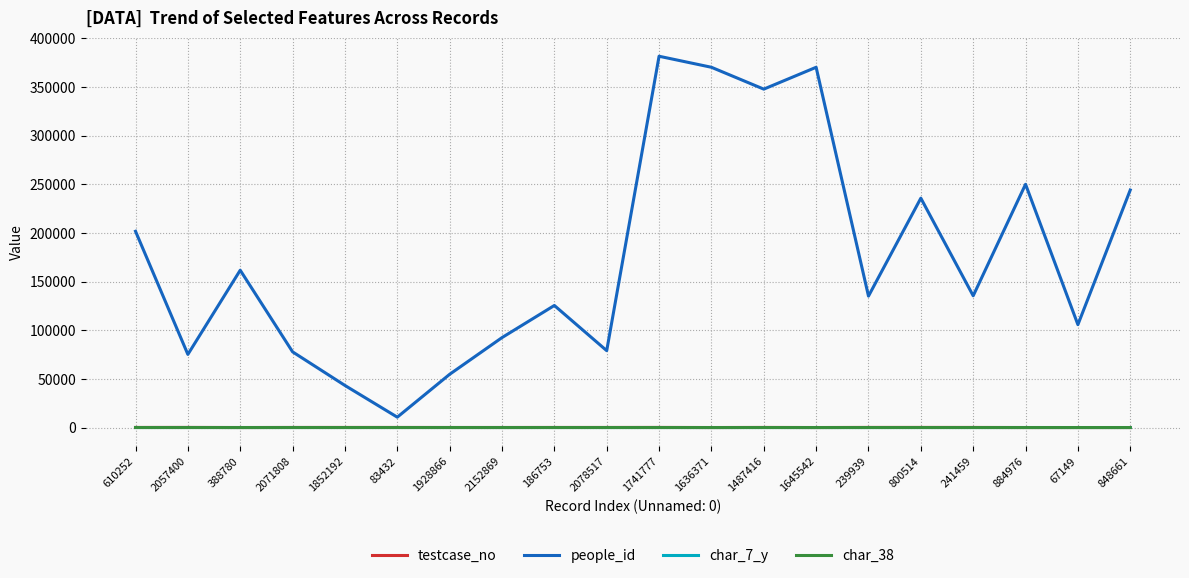

Which series changed the most between 2152869 and 848661?

people_id